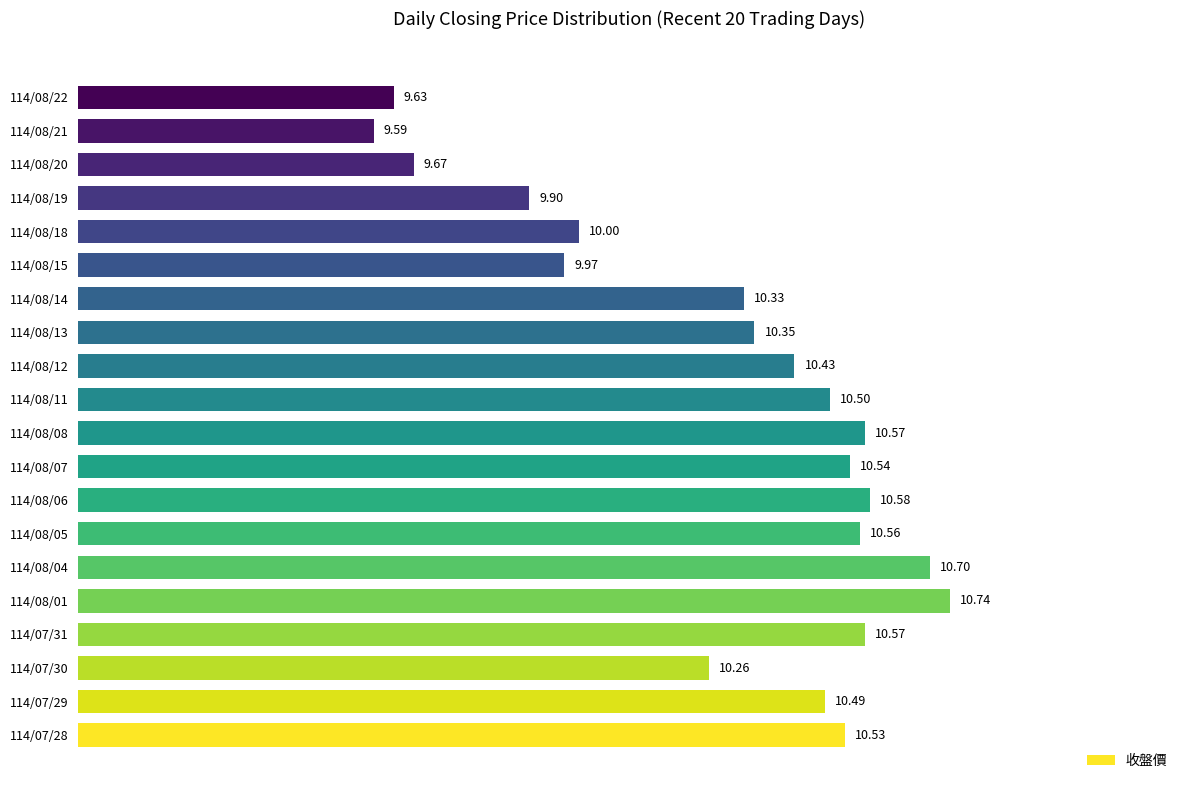

Approximately how many times larger is the value at 114/08/18 compared to 114/07/29?

1.0